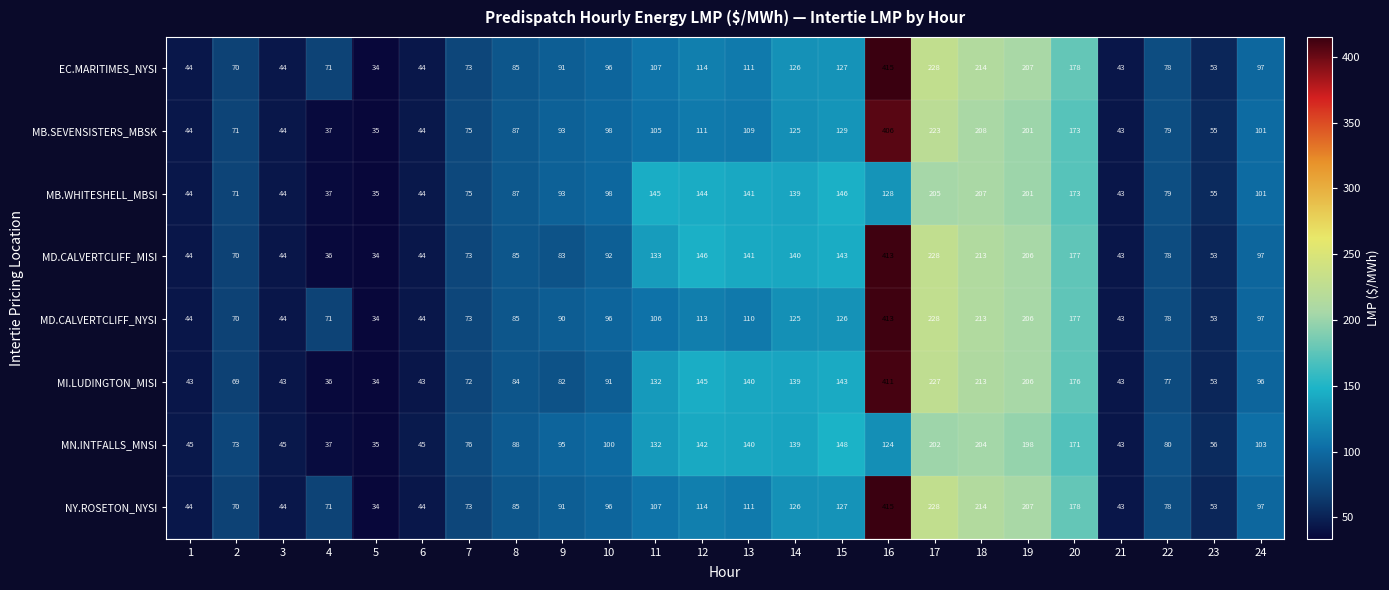

How many data points in MI.LUDINGTON_MISI are less than 91?

12